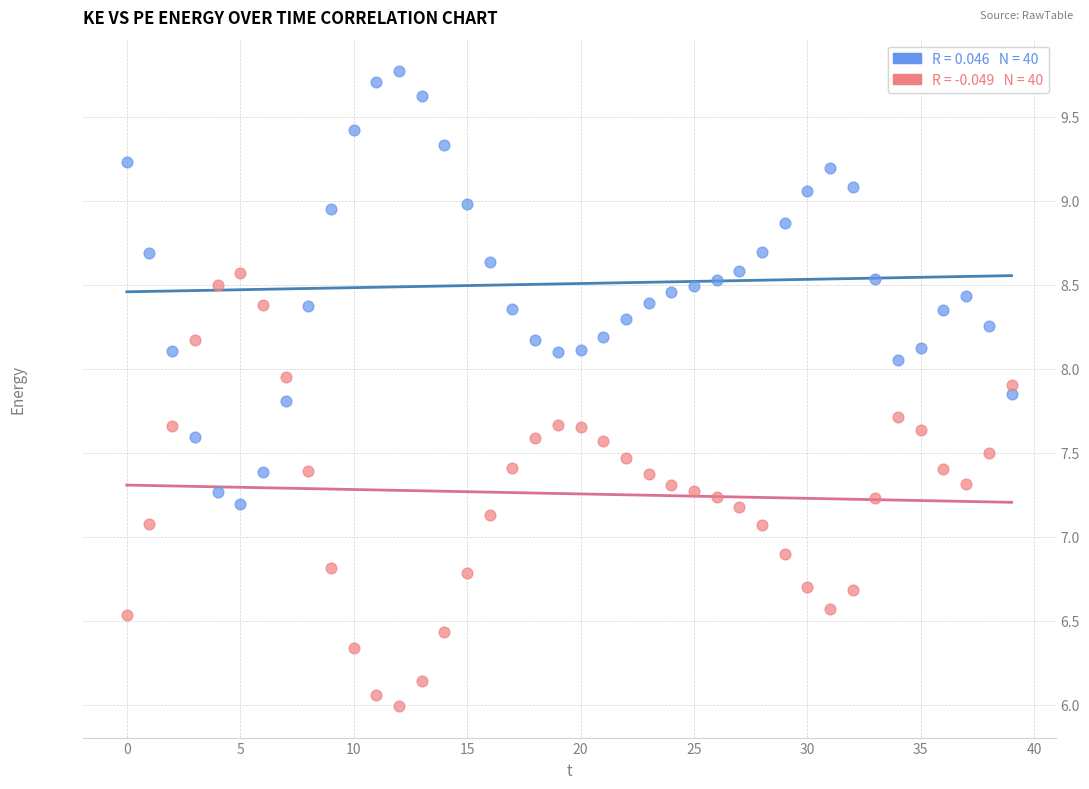

Across all data points, what is the range of Y values (max minus min)?

3.8